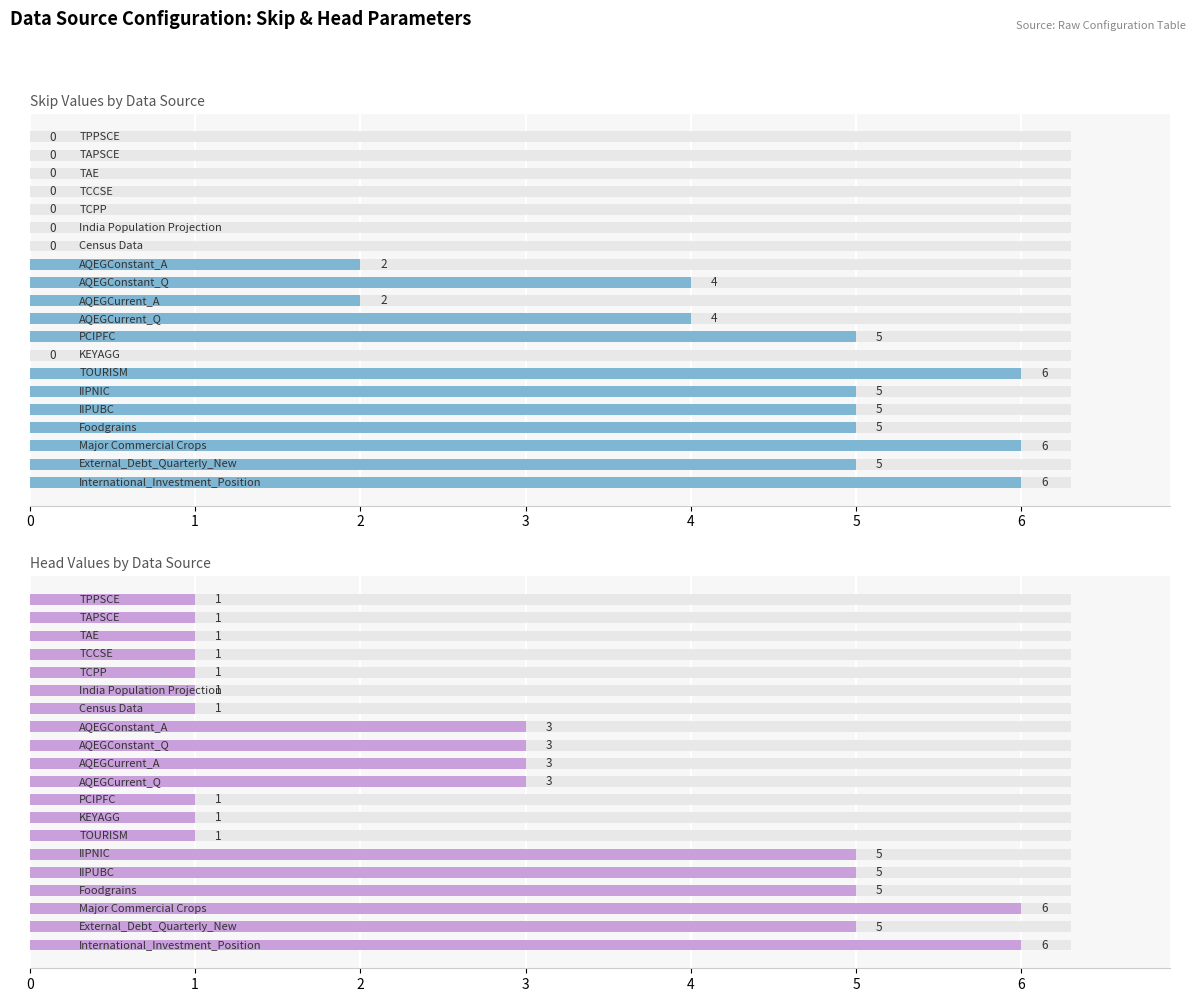

The value of head at 7 is 1. True or false?

False